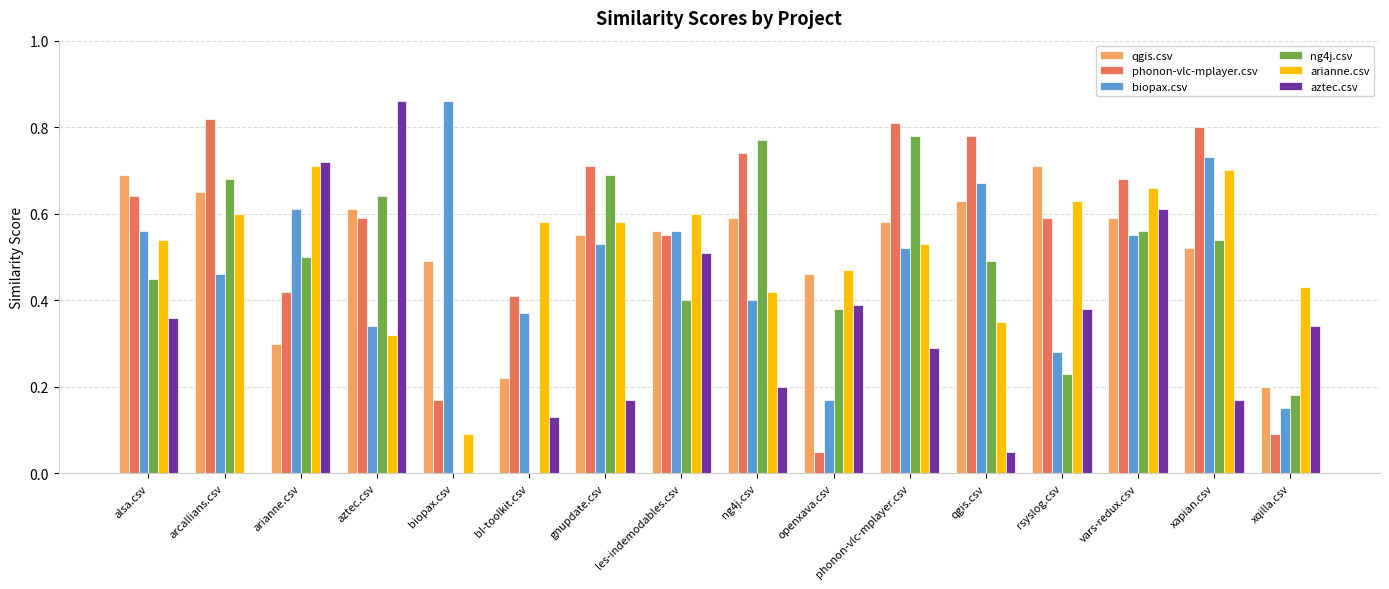

Between phonon-vlc-mplayer.csv and vars-redux.csv, which series saw the biggest shift?

aztec.csv